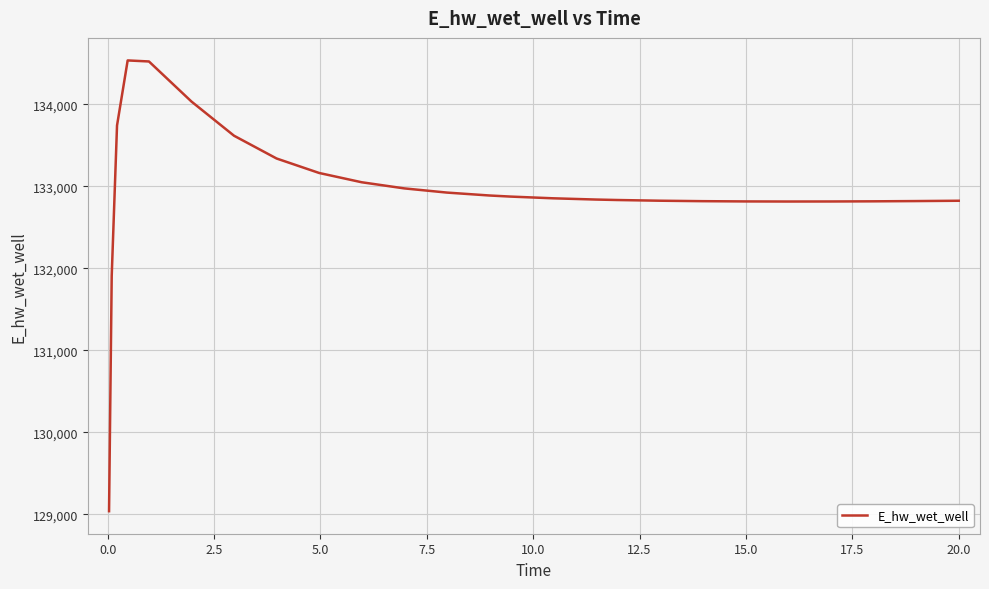

What is the maximum value shown in the chart?

134537.2